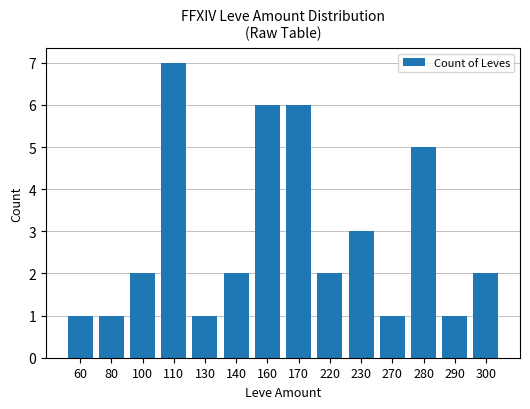

How many values are between 1 and 5?

11